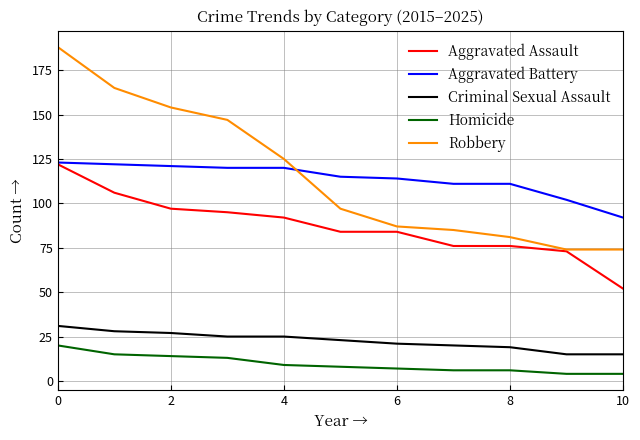

What is the minimum value for Aggravated Assault?

52